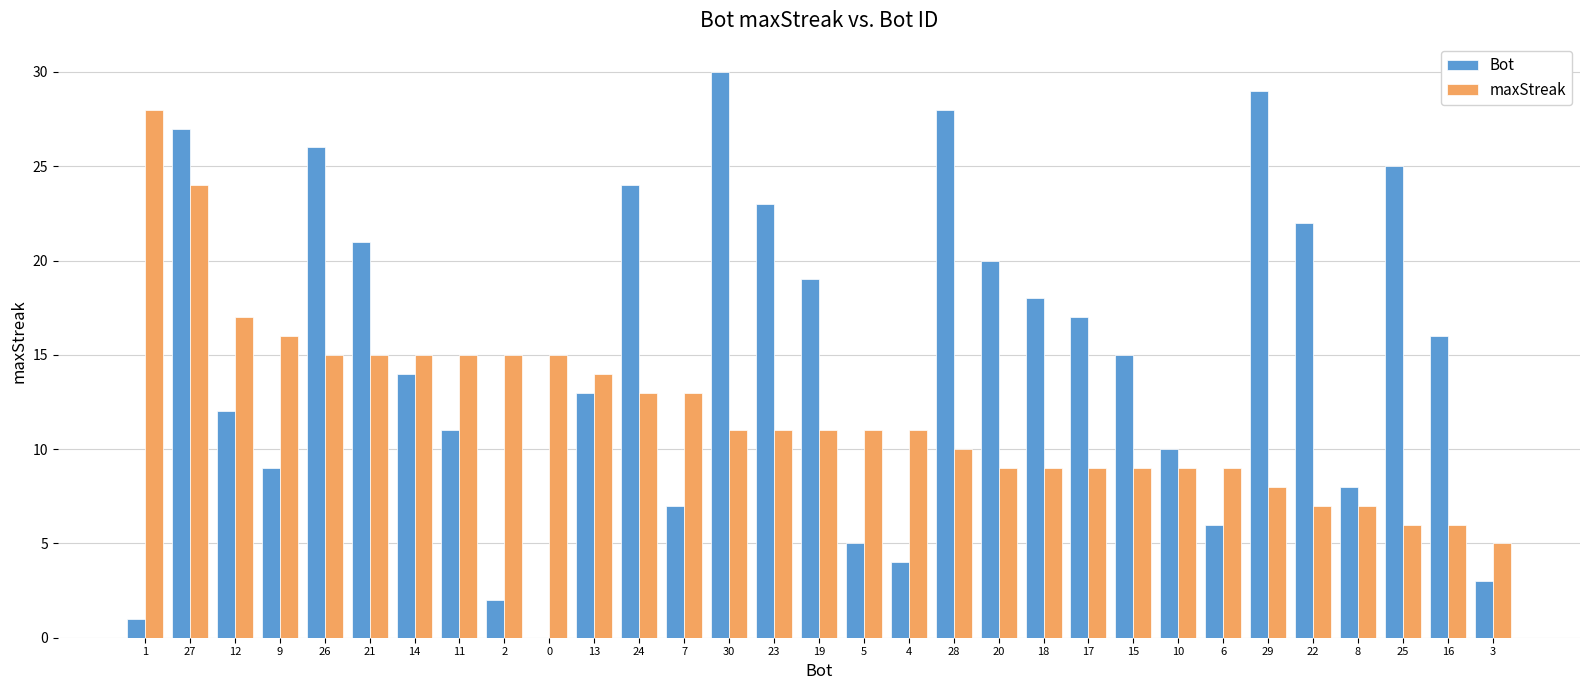

Are the bars horizontal?

No